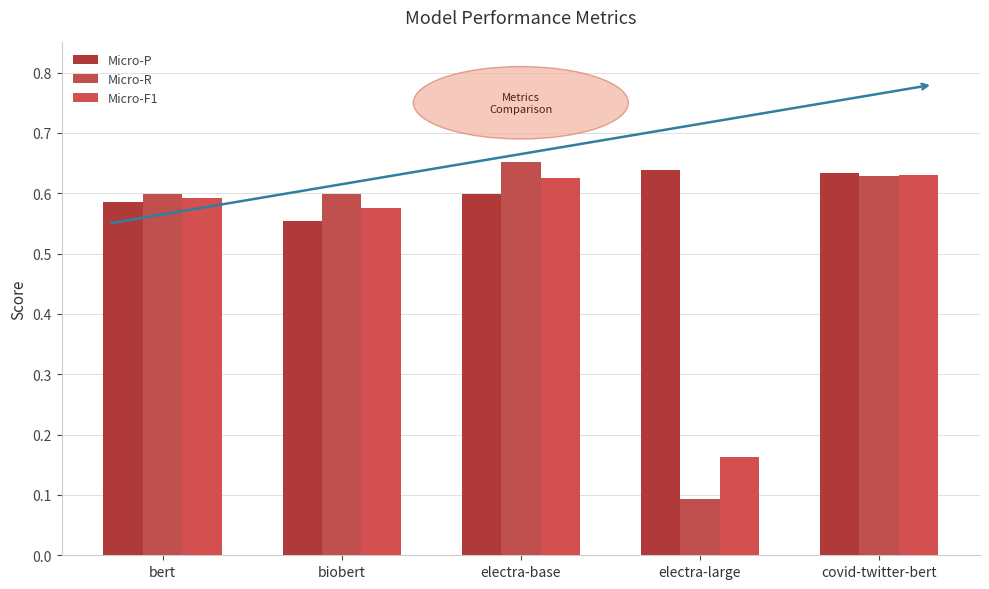

The Micro-F1 series shows 0.4 at bert. True or false?

False